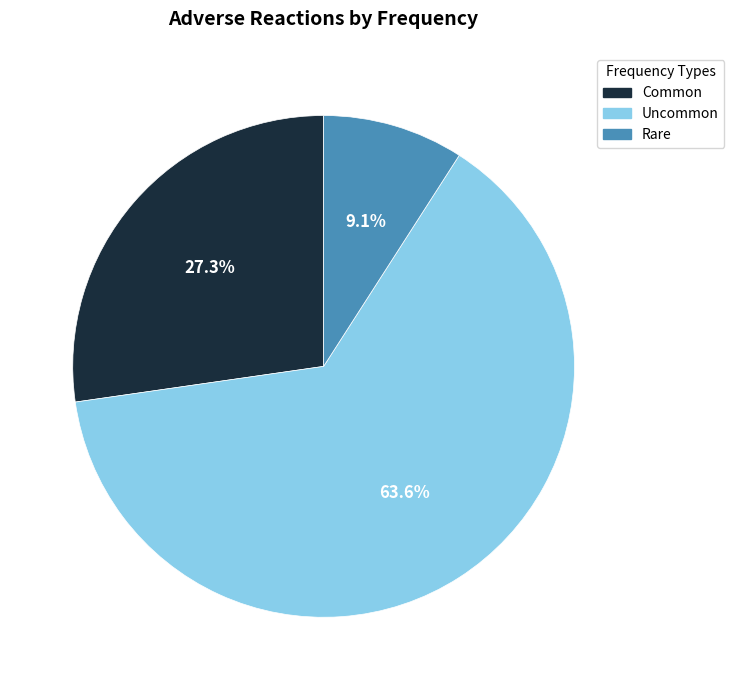

To the nearest percent, what is the average slice percentage?

33%